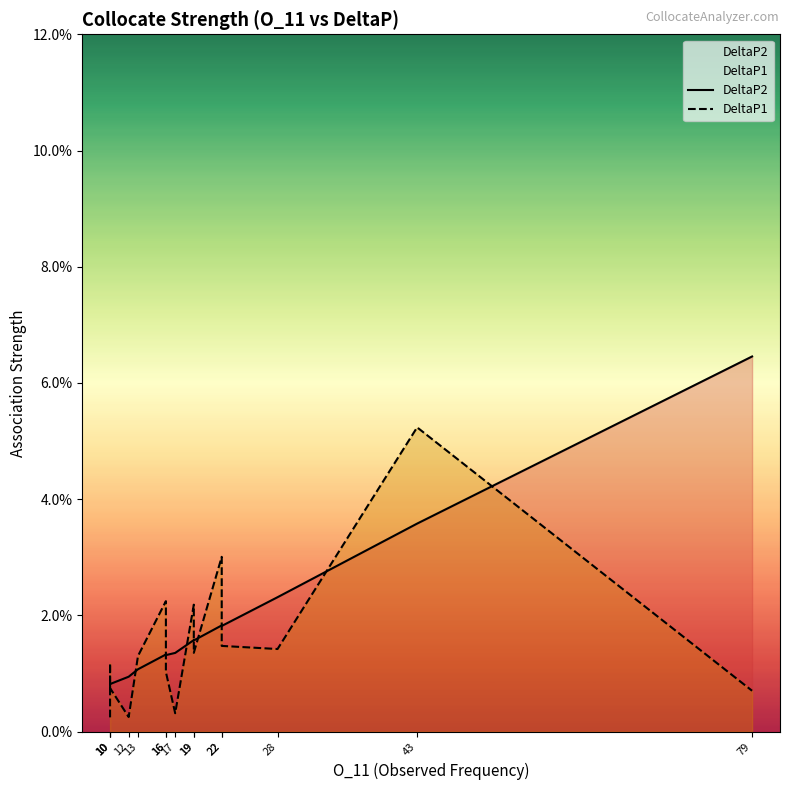

List the series in order of their peak value, highest first.

DeltaP2, DeltaP1